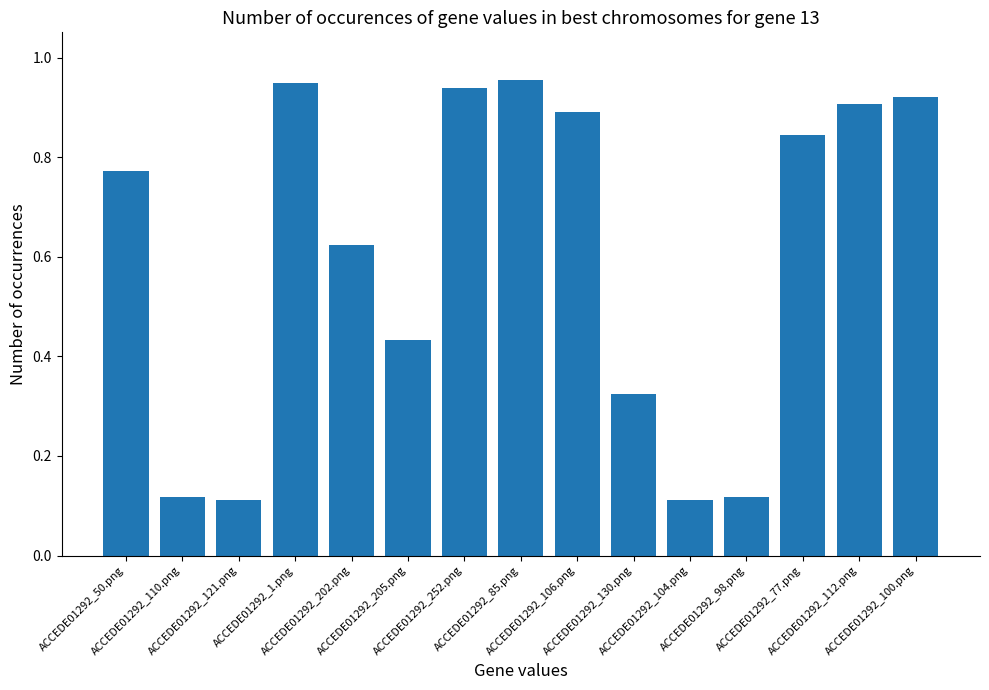

How many bars are there in total?

15